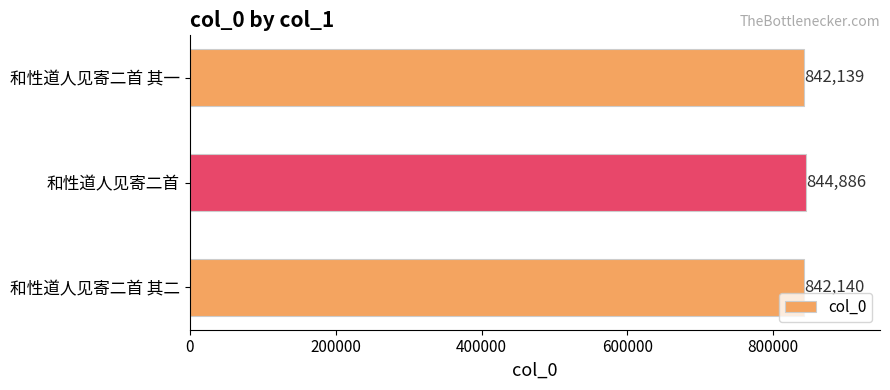

True or false: the data shows 1167264 at 和性道人见寄二首 其二.

False